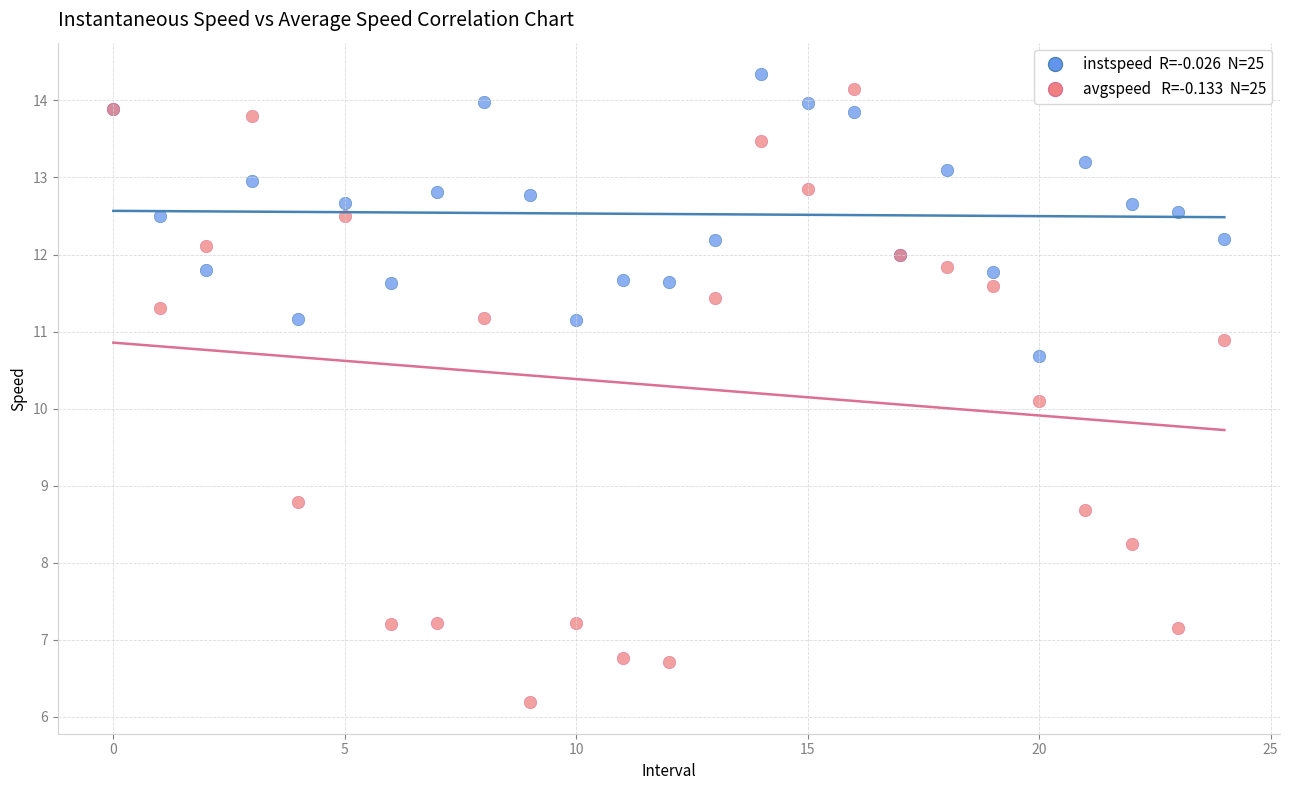

Across all series, what Y value is closest to 10?

10.1